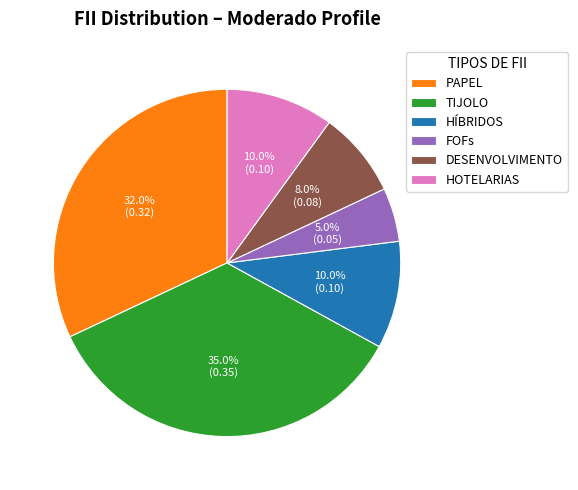

Between PAPEL and HÍBRIDOS, which is larger?

PAPEL